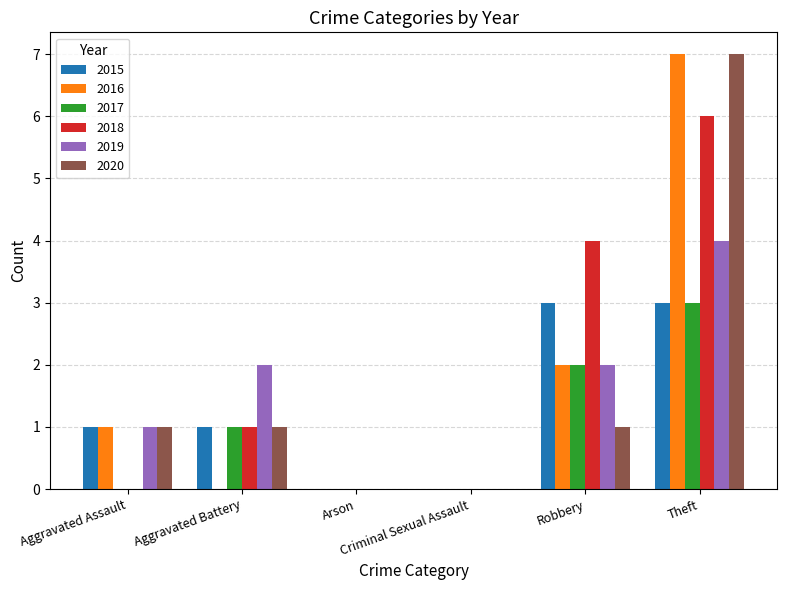

Is the value of 2018 at Robbery greater than the value of 2016 at Aggravated Assault?

Yes